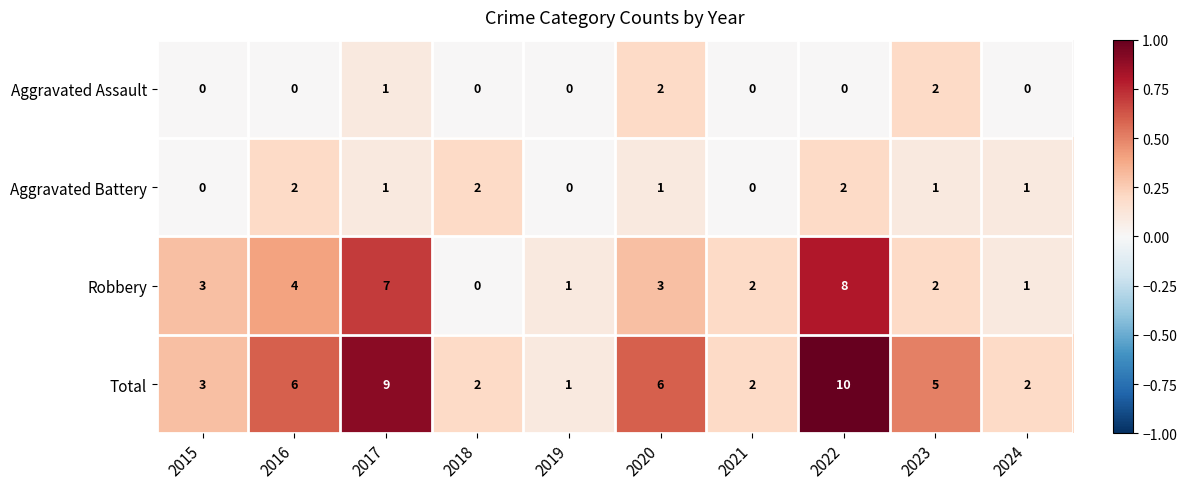

Where does the Total series first go above 5?

2016